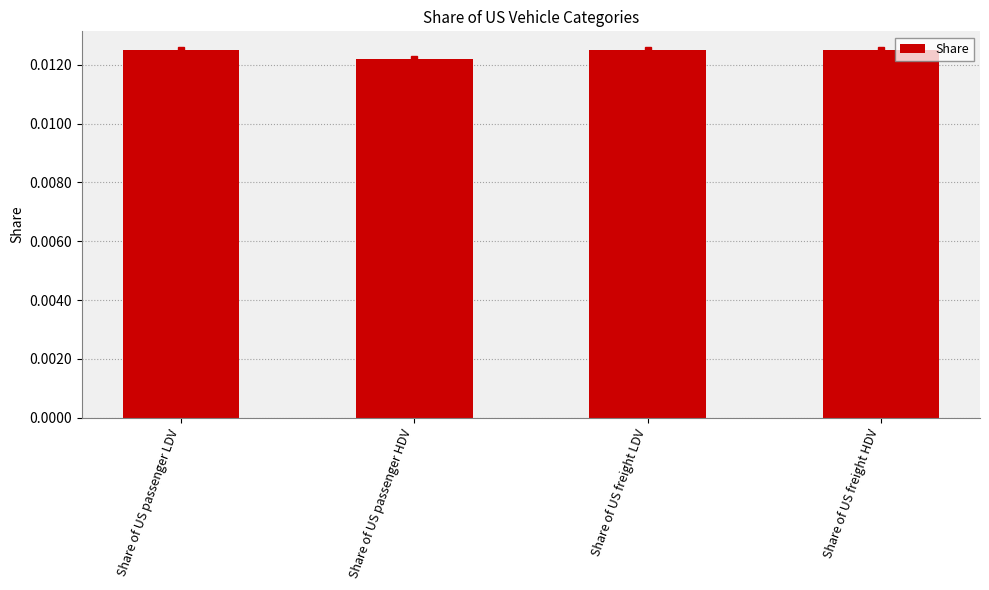

Rank the categories by value from lowest to highest.

Share of US passenger HDV, Share of US freight LDV, Share of US freight HDV, Share of US passenger LDV